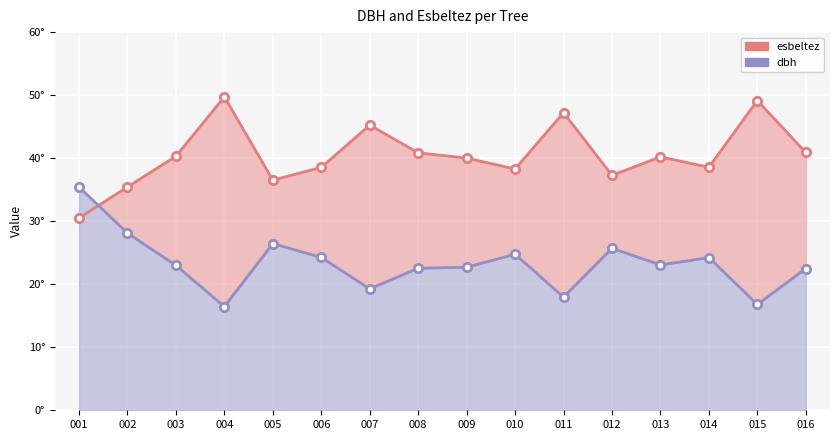

At which category is the sum across all series the highest?

004